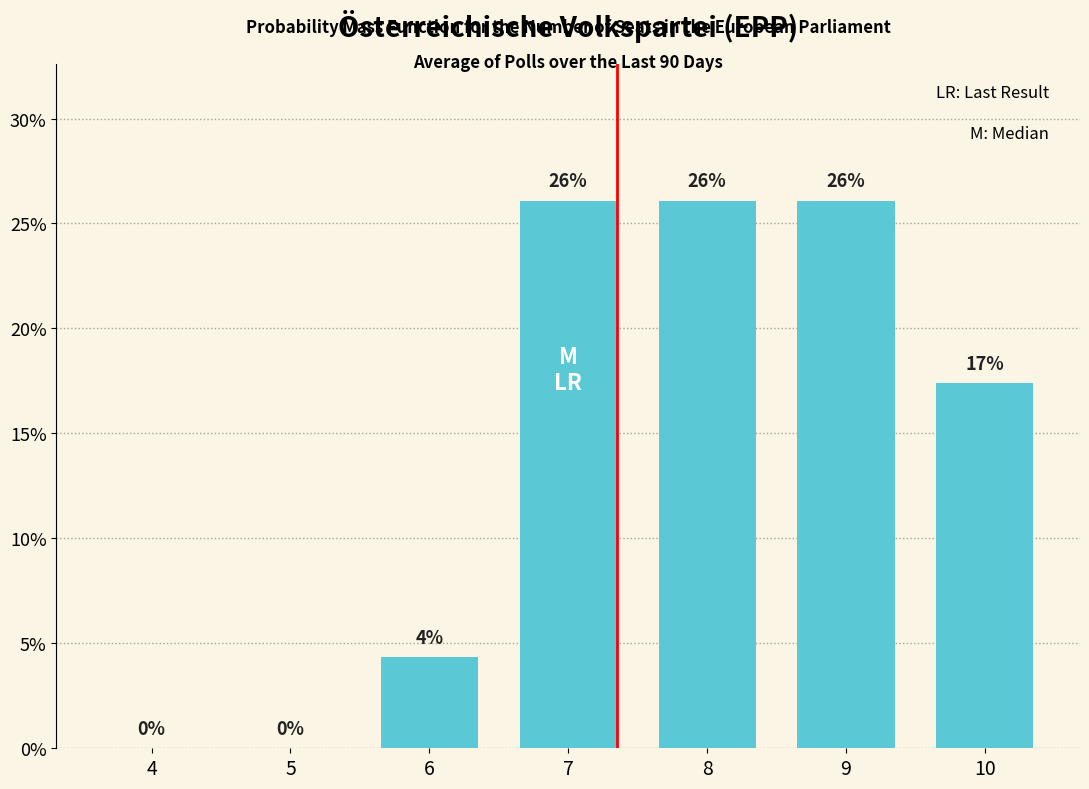

Where does the data first go above 17?

7